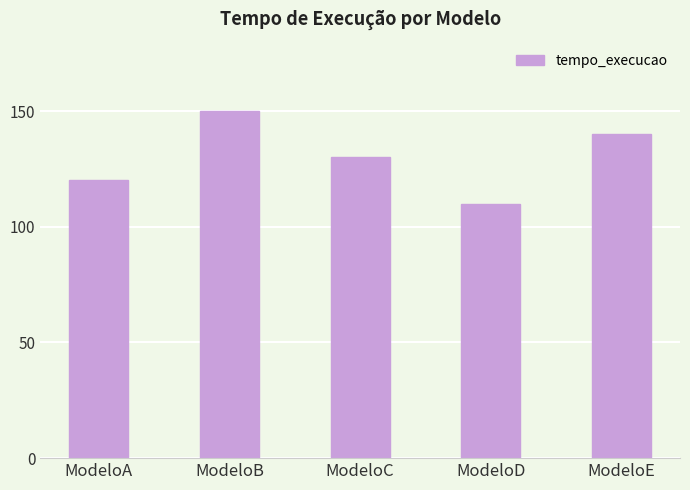

What is the difference between the maximum and minimum values?

40